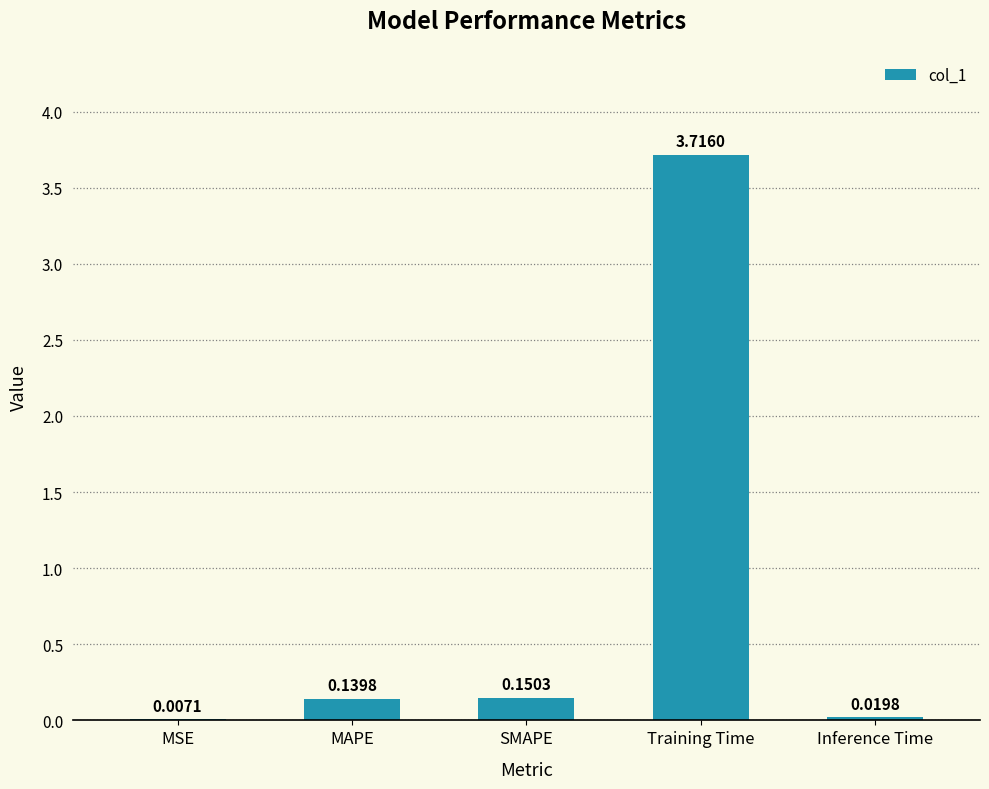

What is the sum of all values?

4.0